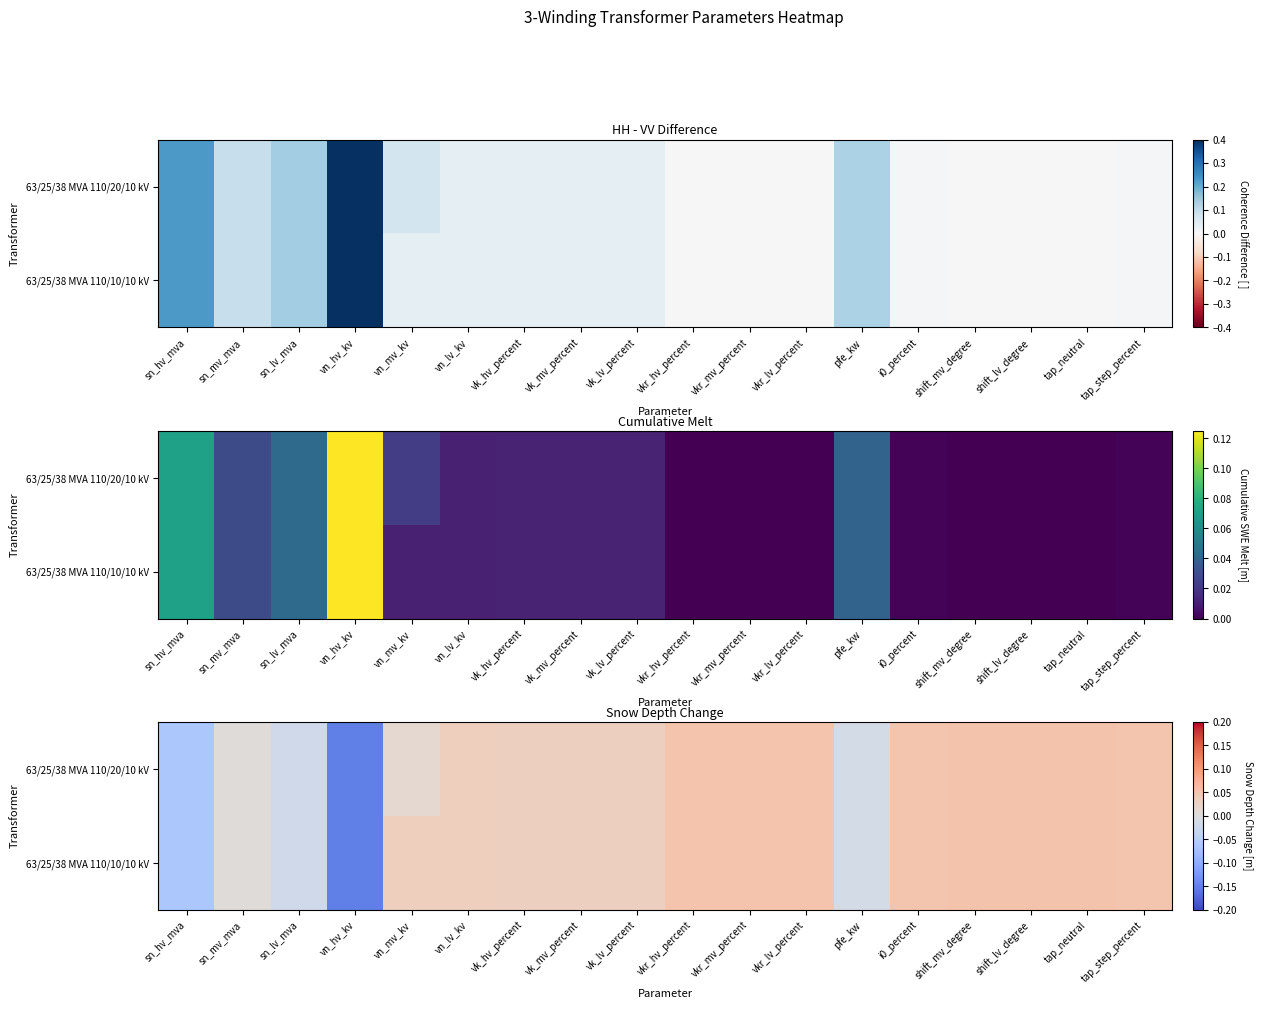

At how many categories does at least one series exceed 0?

14